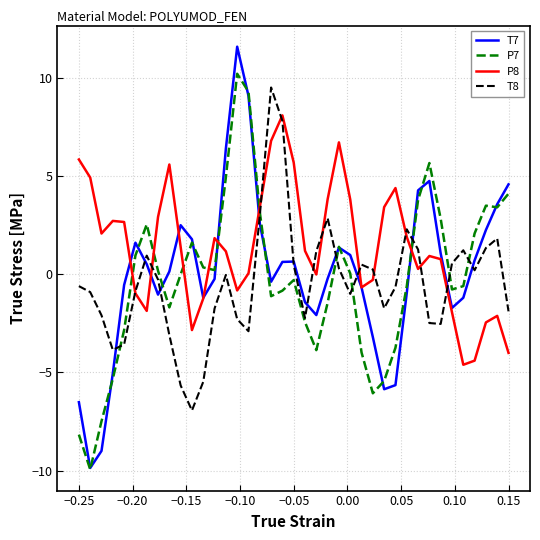

How many interior local peaks does the P8 series have?

8